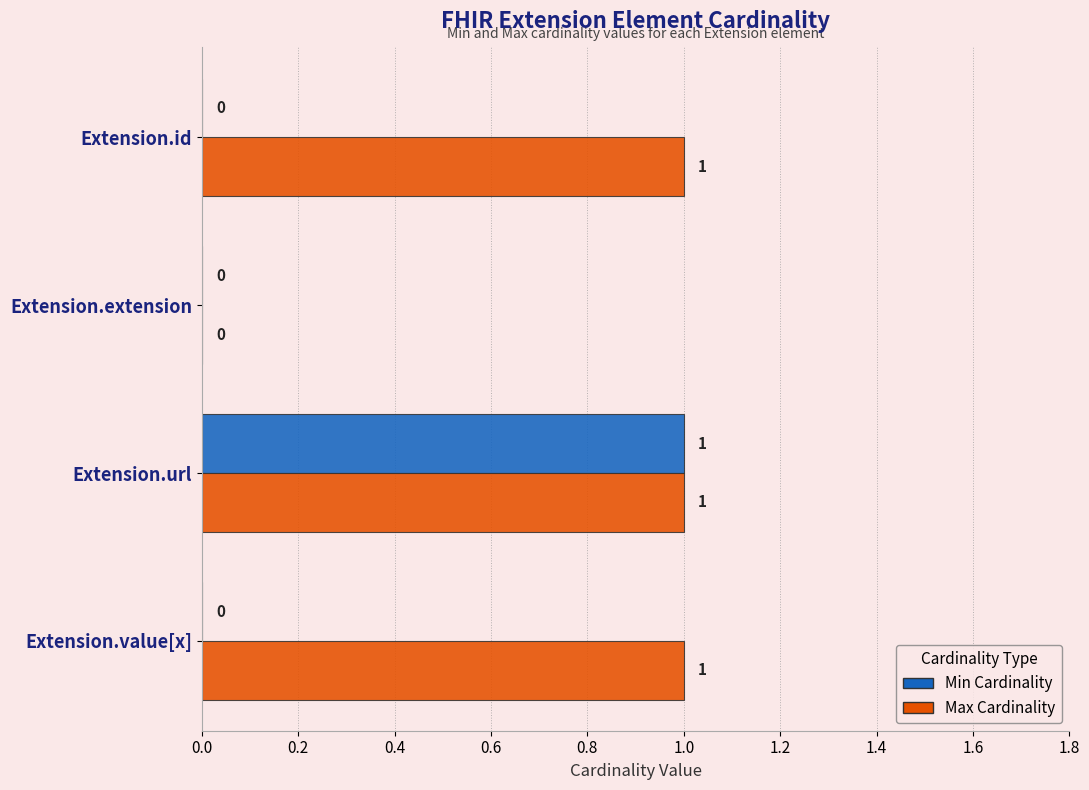

What is the greatest value displayed?

1